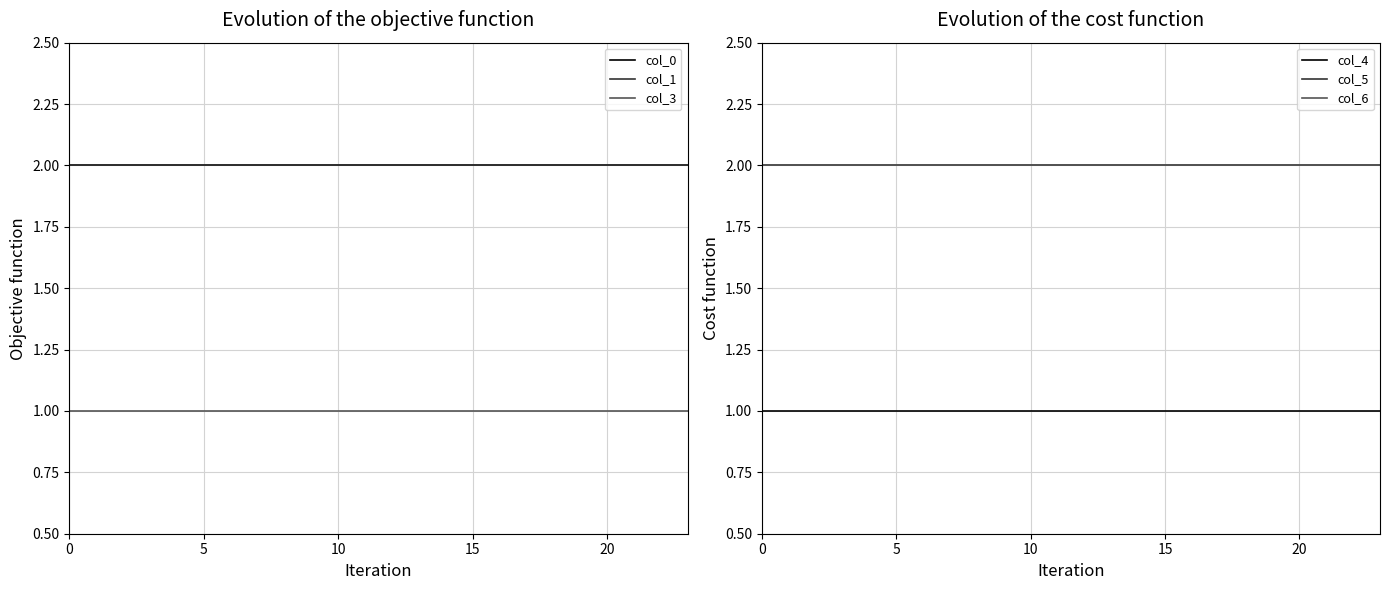

Rank the series by their maximum value, from highest to lowest.

col_0, col_1, col_5, col_6, col_3, col_4